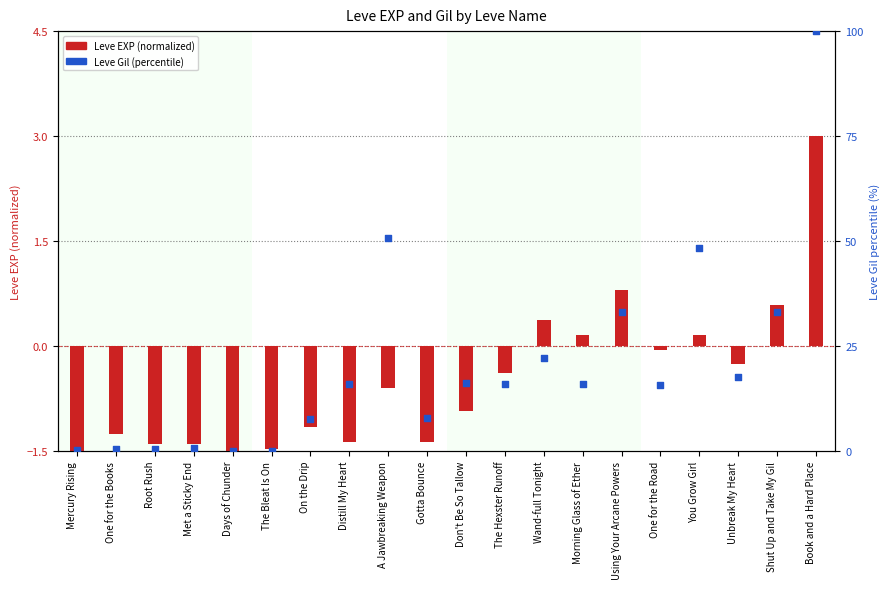

Which series contains the lowest Y value?

Leve EXP (normalized)